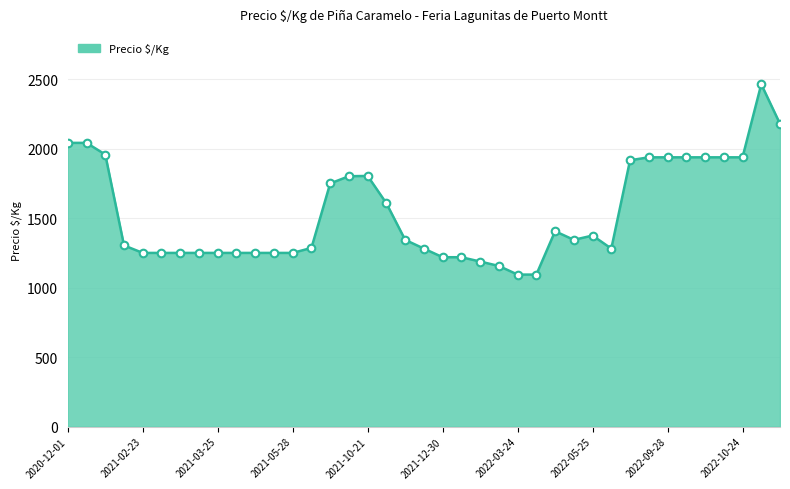

What is the minimum value shown in the chart?

1094